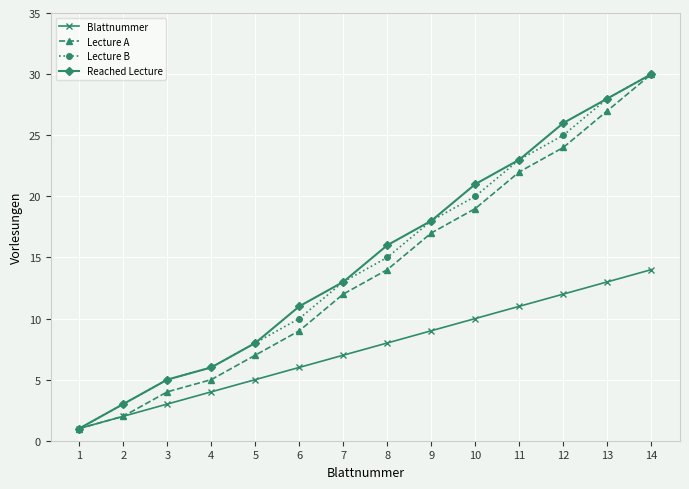

What is the difference between the maximum and minimum values in the Reached Lecture series?

29